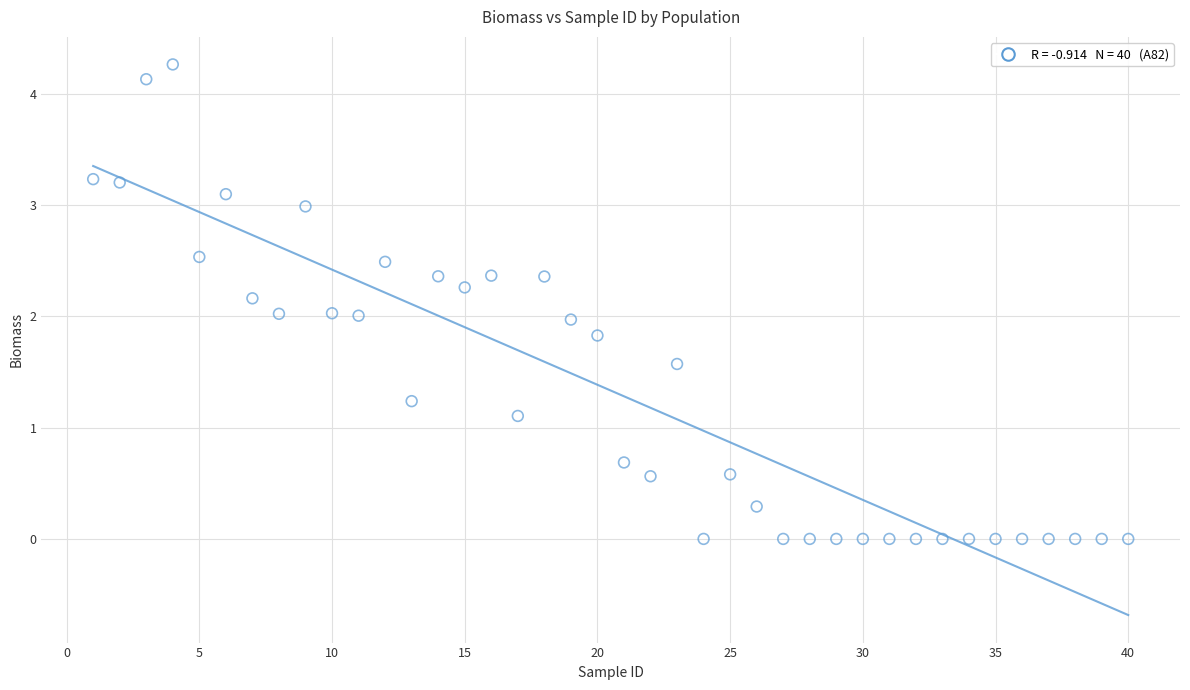

What is the range of Y values (max minus min)?

4.3